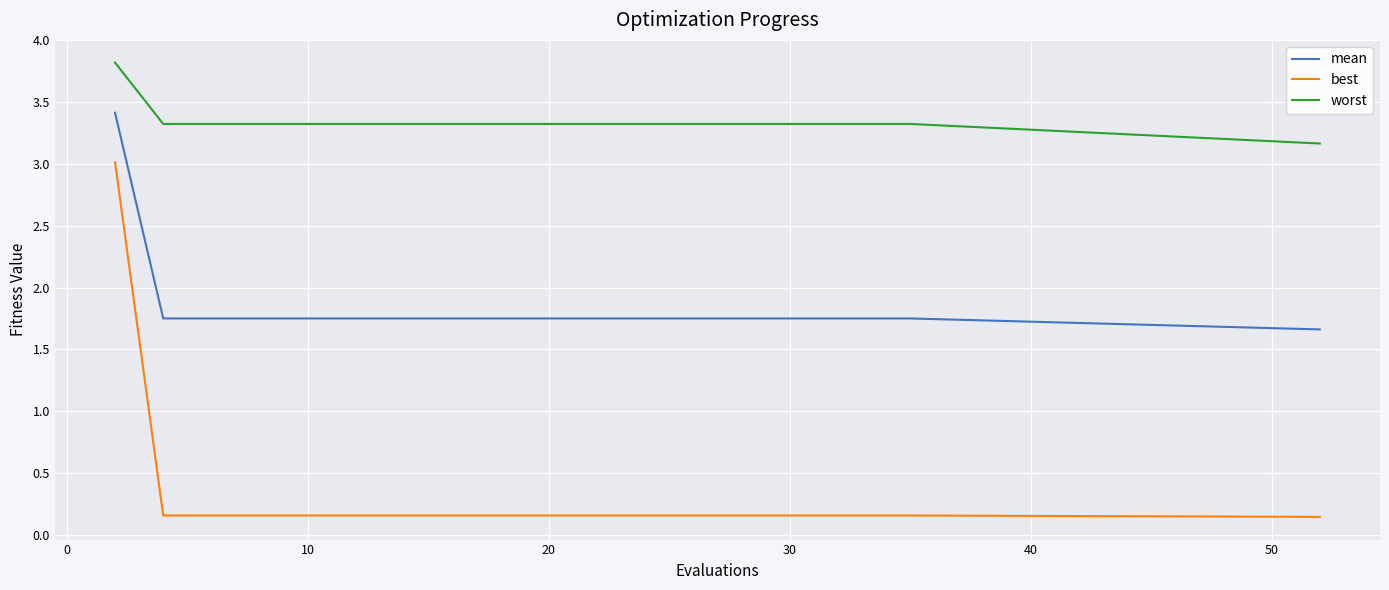

True or false: mean and worst cross at least once.

False